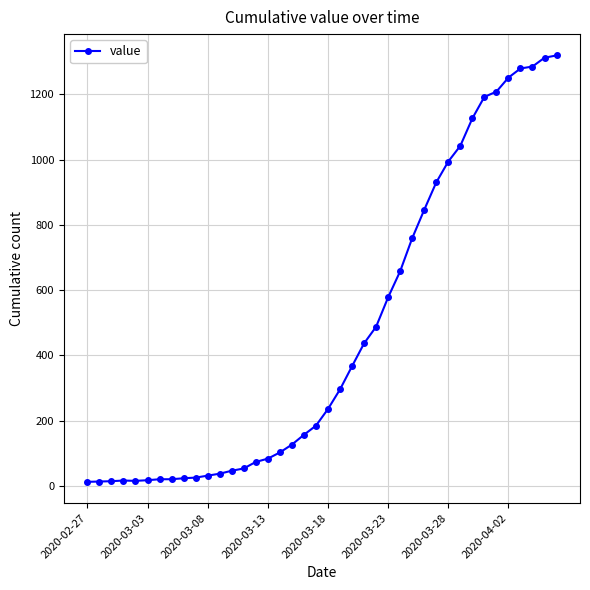

What is the greatest value displayed?

1319